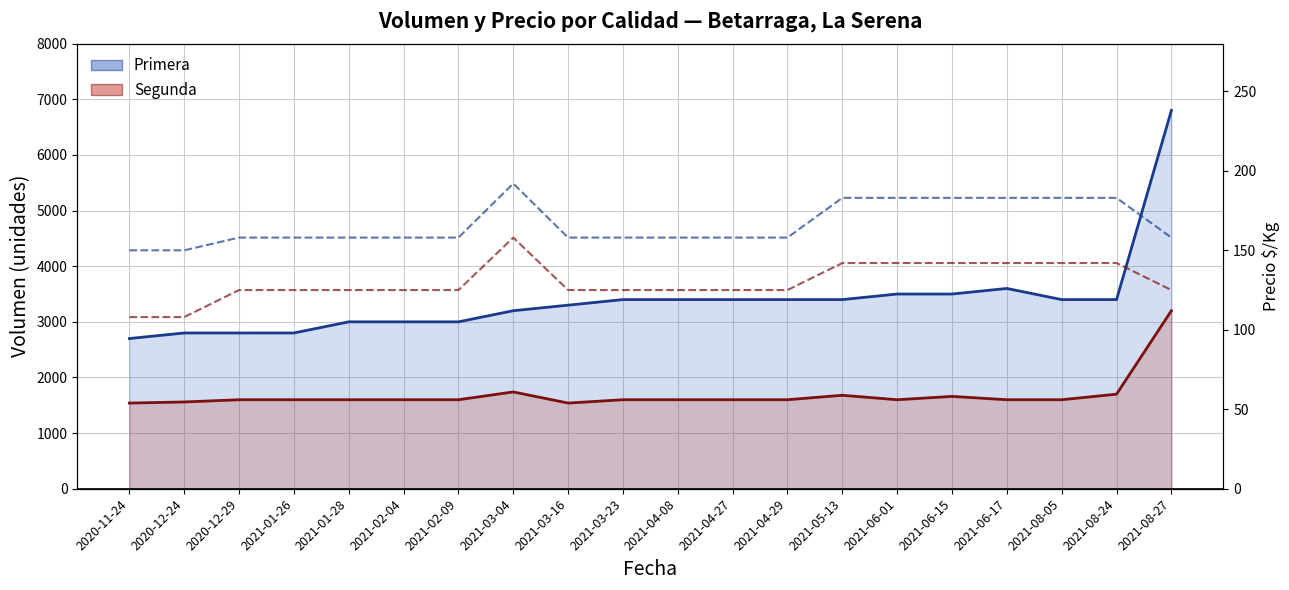

What is the sum of all Primera values?

67800